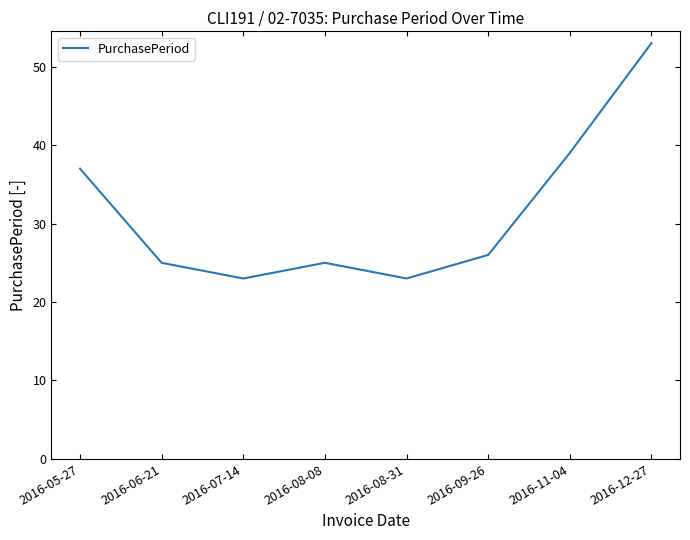

What is the approximate value at 2016-12-27?

53